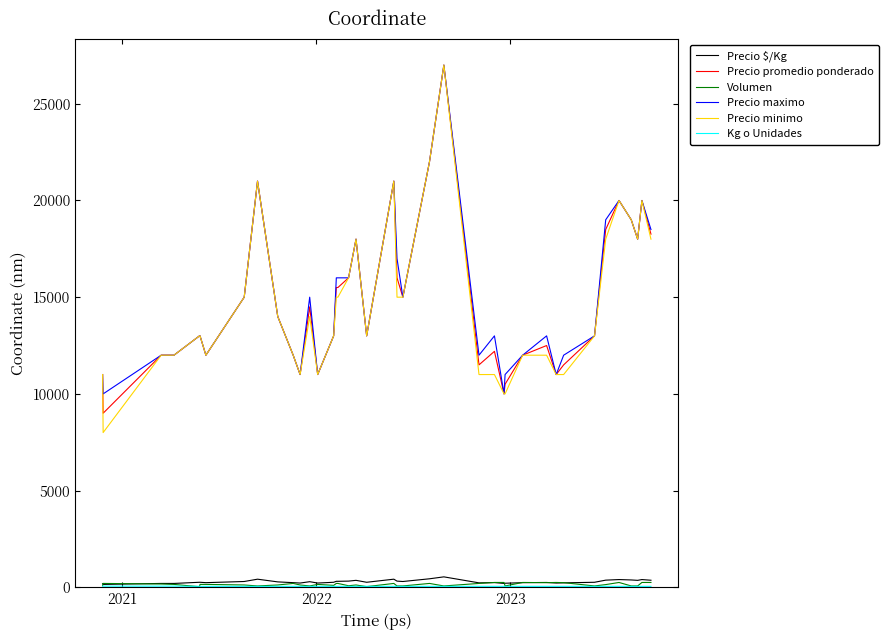

True or false: Precio $/Kg and Precio minimo cross at least once.

False